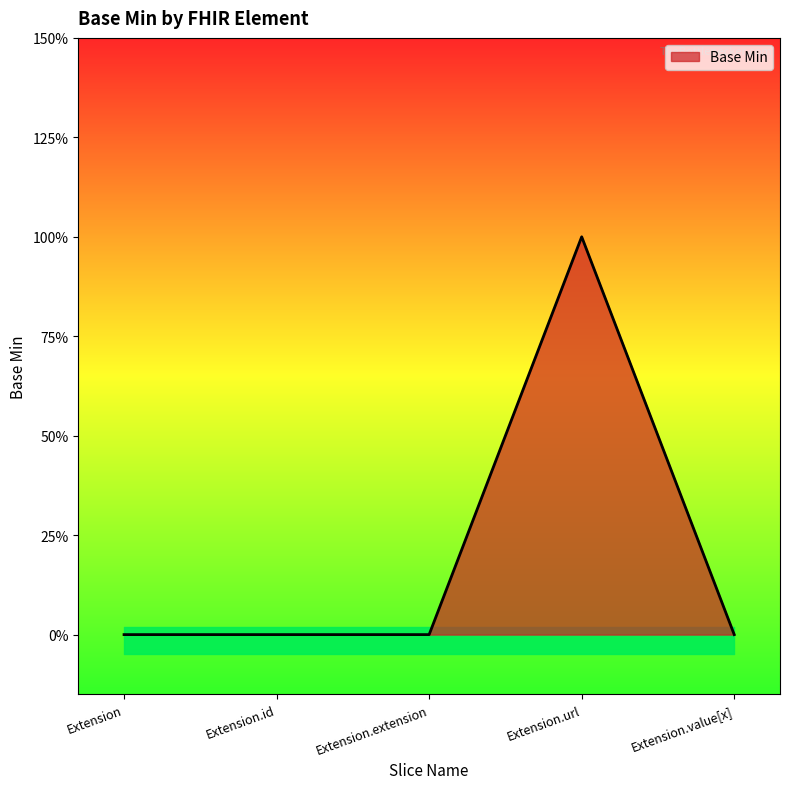

How many values are above zero?

1